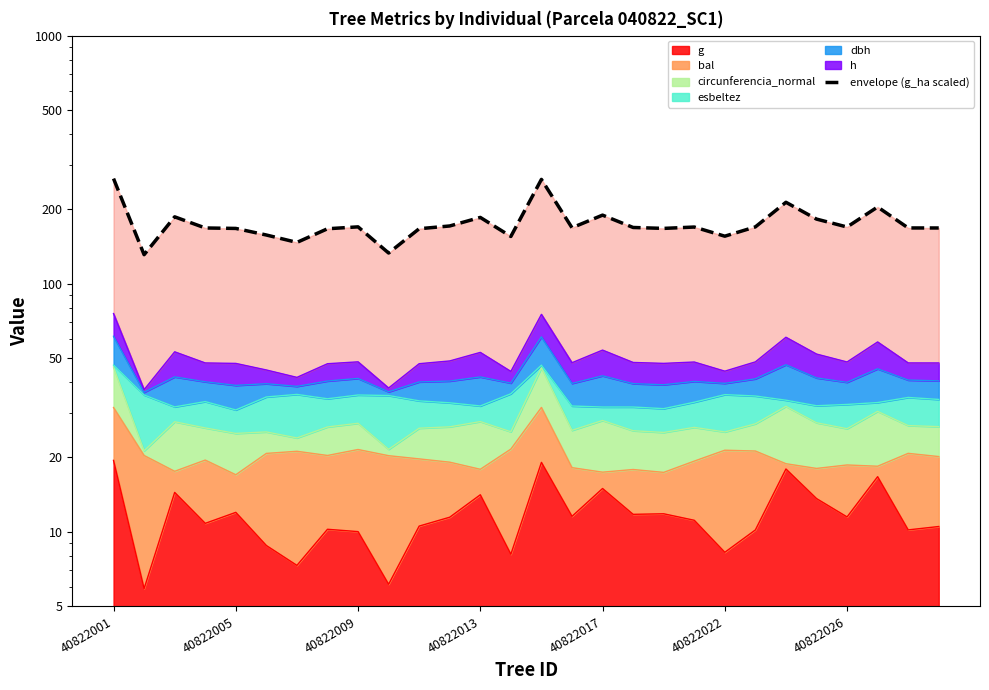

The value at 9 is 233.8. True or false?

False